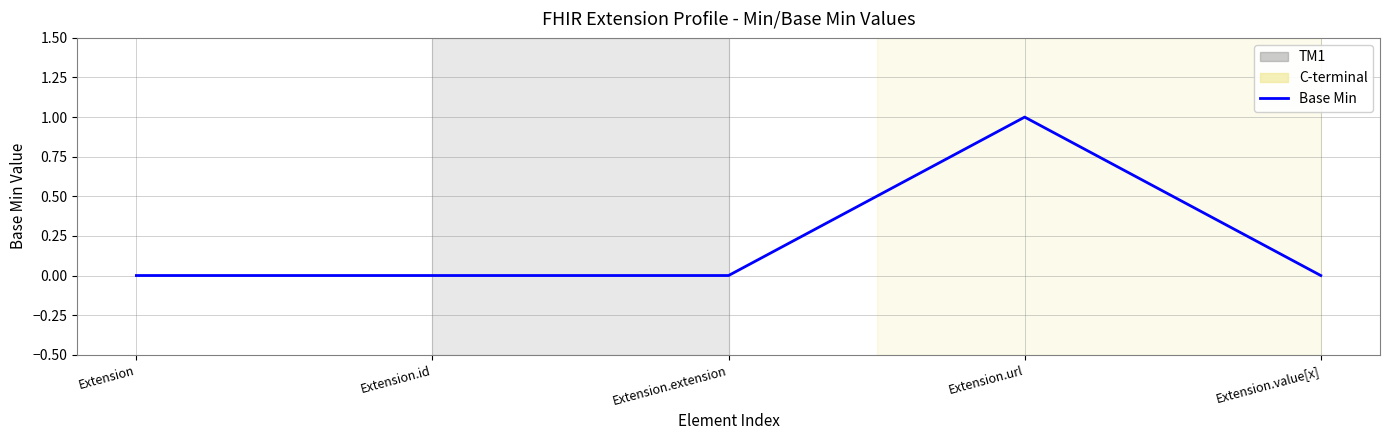

Which category has the highest value across all series?

Extension.url